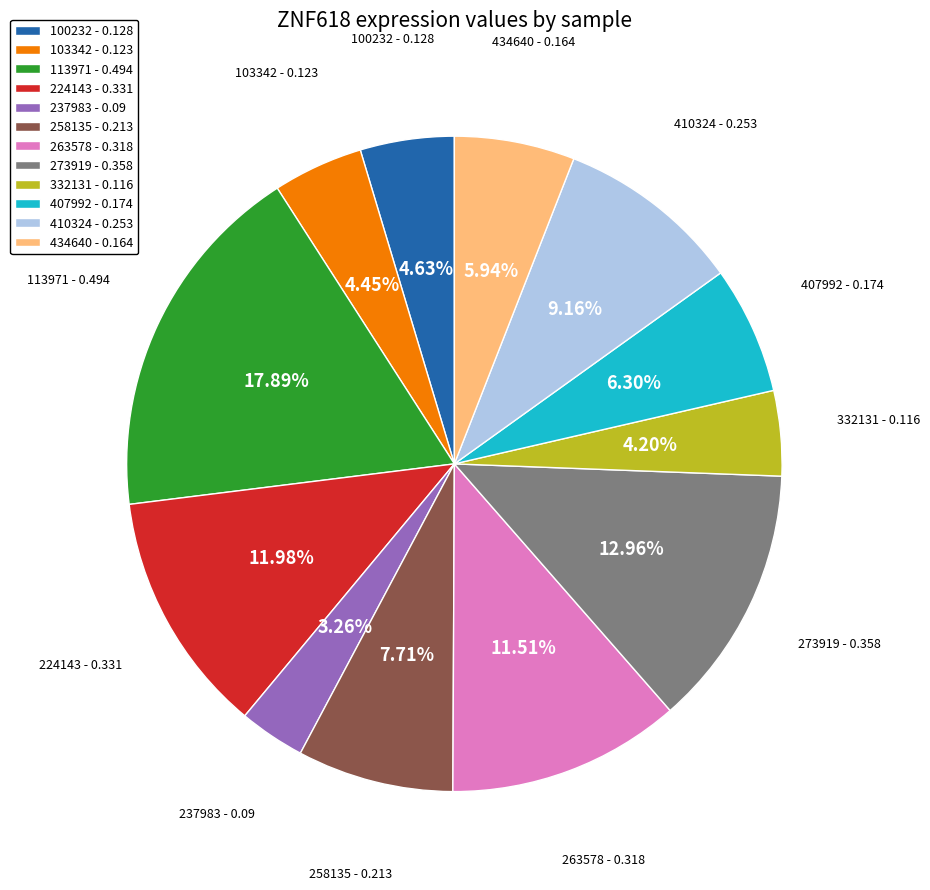

Is there any slice that represents more than half of the pie?

No